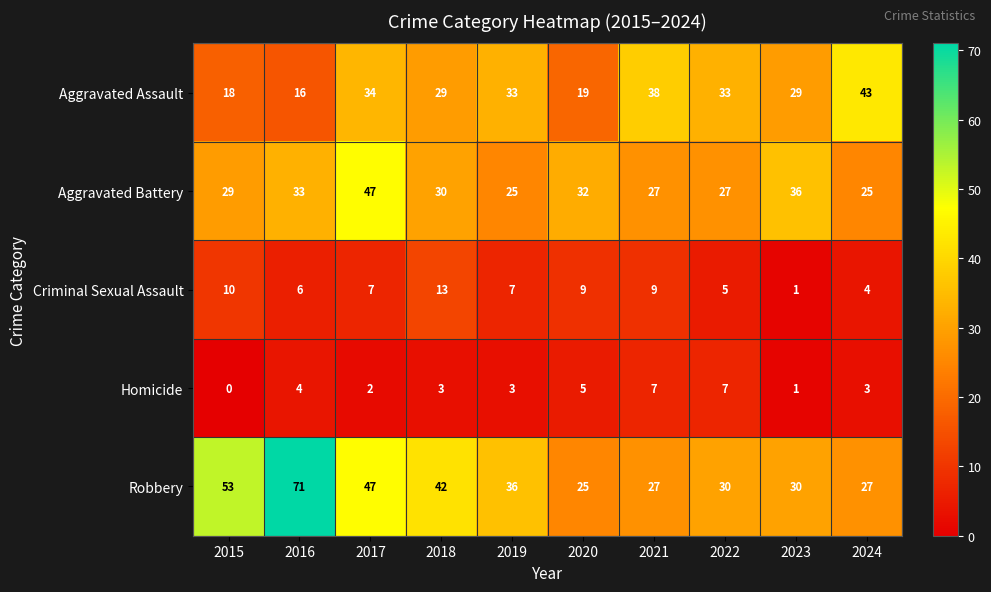

What is the difference between the maximum and minimum values in the Robbery series?

46